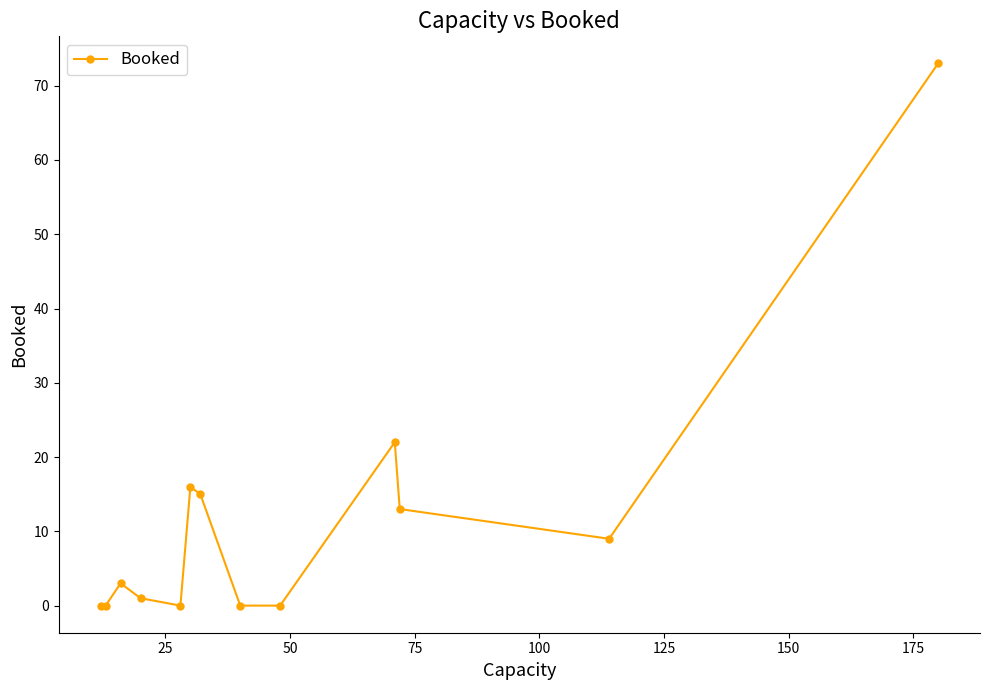

What is the greatest value displayed?

73